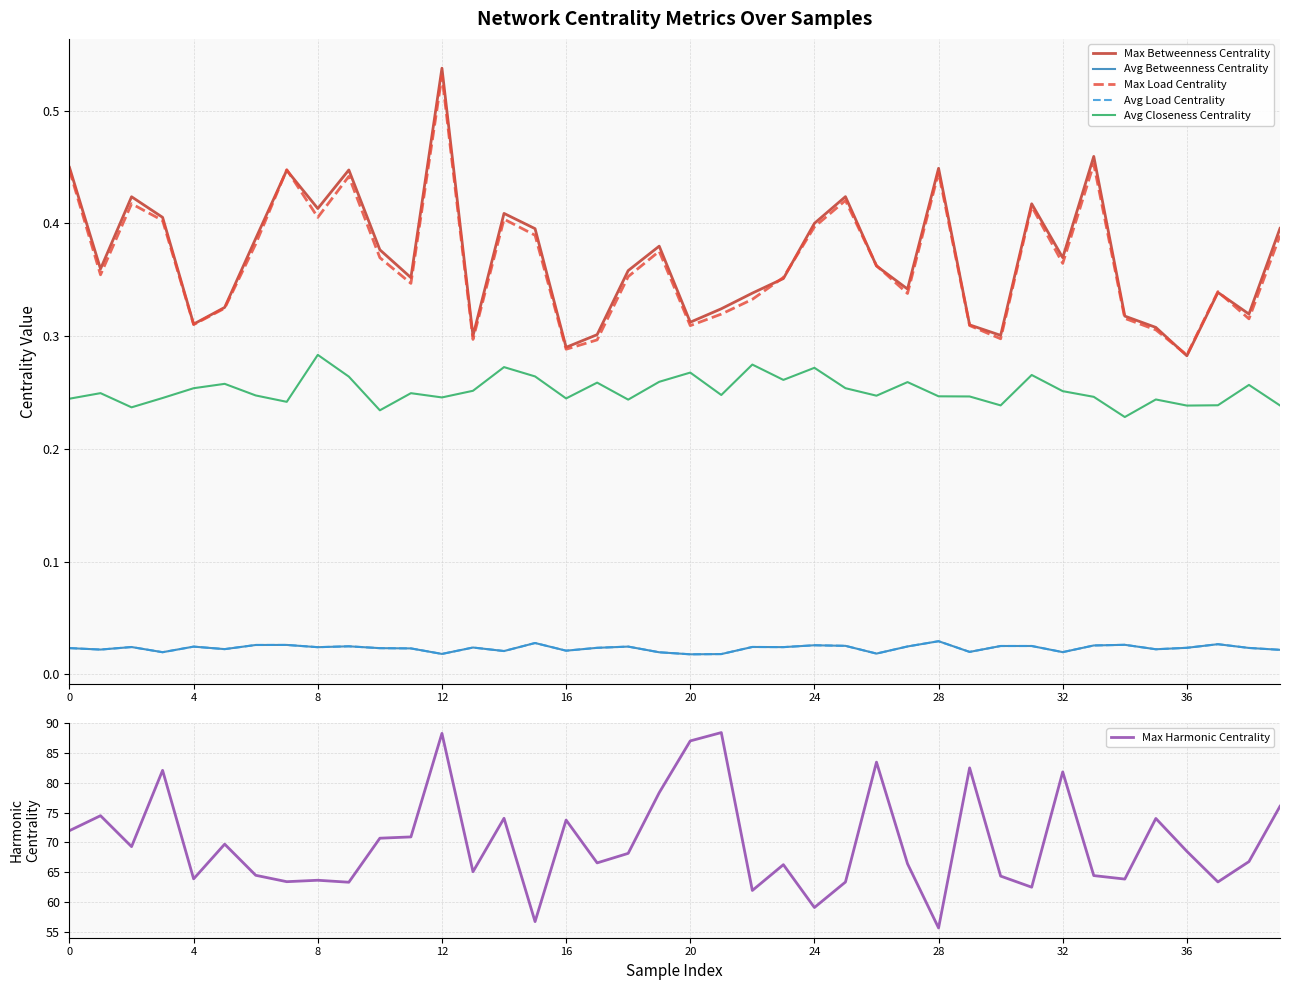

What is the maximum value for Max Betweenness Centrality?

0.5